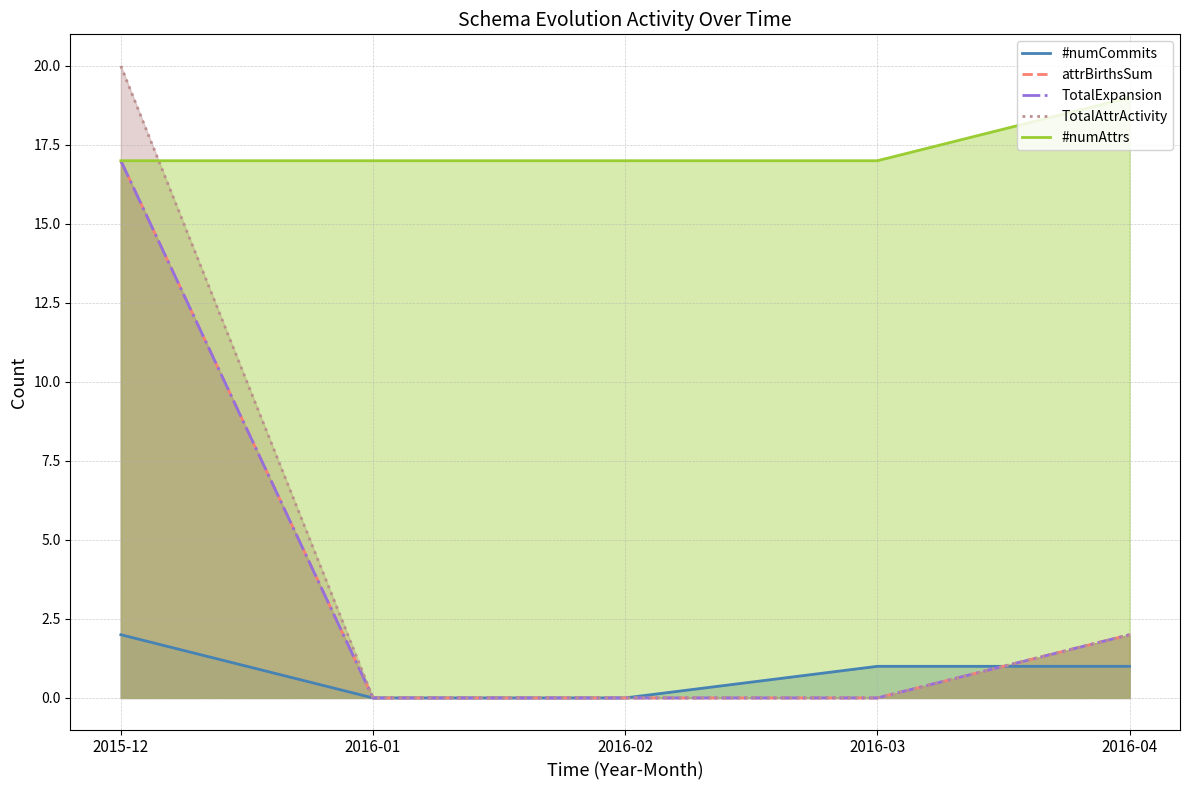

What is the label of the 5th point from the left?

2016-04